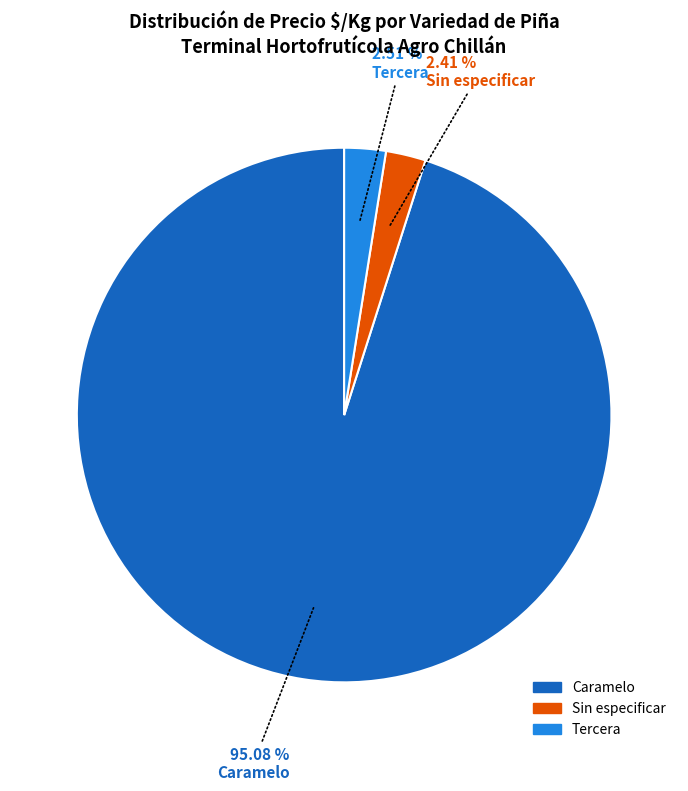

Is there any slice that represents more than half of the pie?

Yes